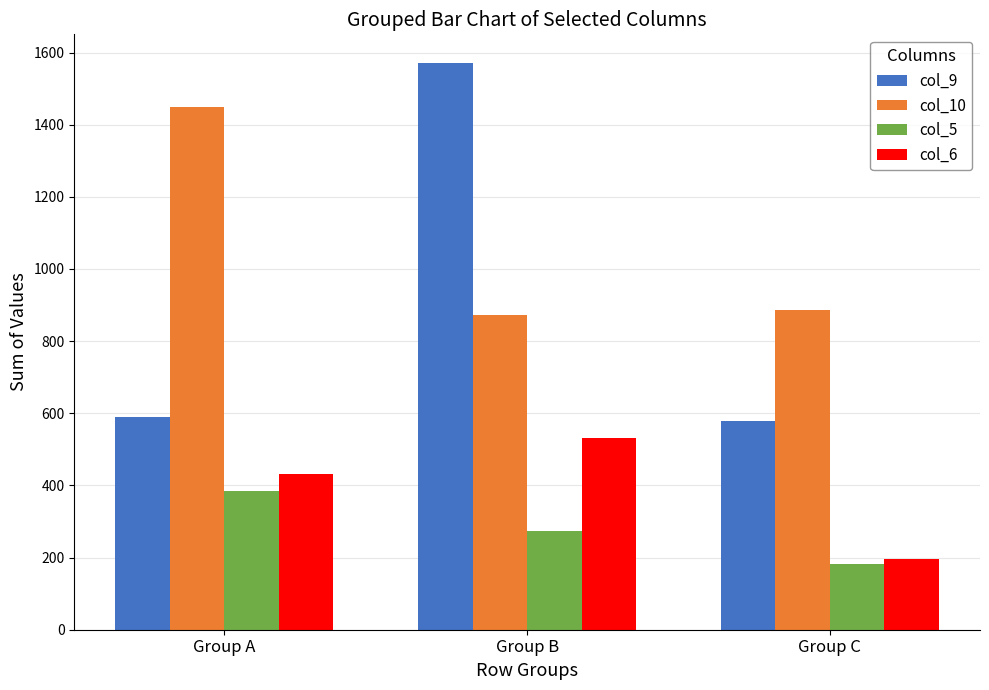

Reading right to left, list all the values displayed in this chart.

col_9: 578.1	1571.9	590.0
col_10: 885.0	873.1	1450.2
col_5: 181.4	273.7	383.9
col_6: 195.2	532.1	432.7